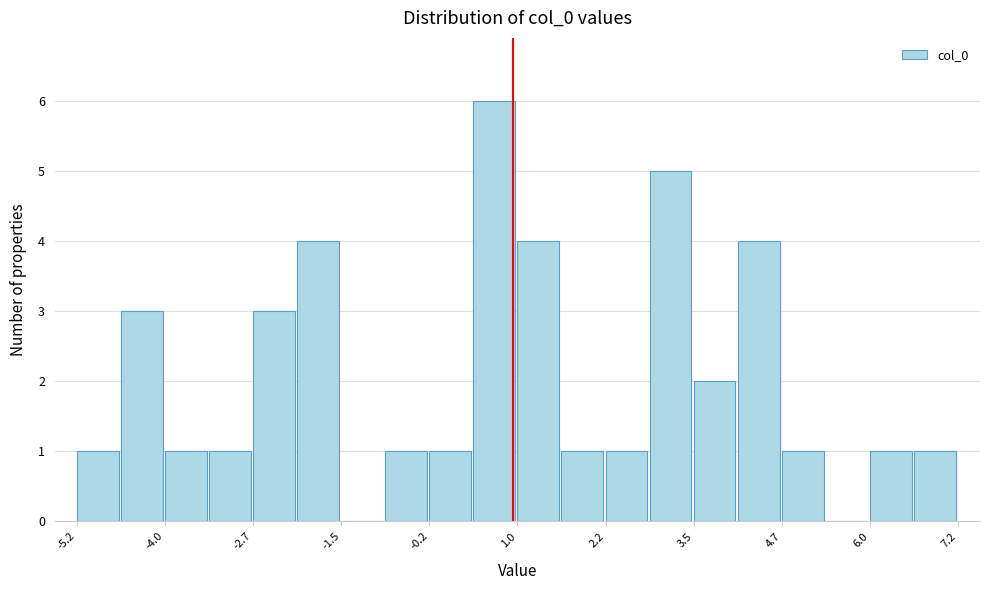

Around what value on the x-axis is the tallest bar? Give the approximate position of its centre, as read against the axis.

0.6